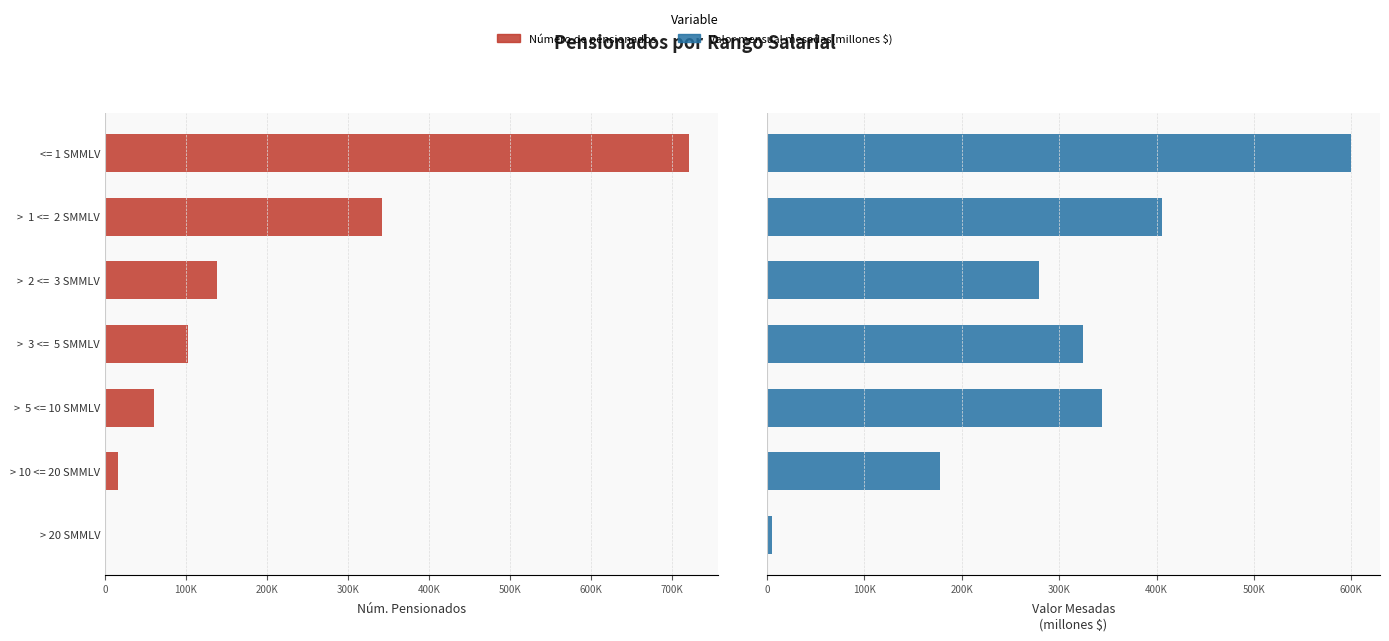

Rank the series at <= 1 SMMLV from highest to lowest value.

Número de pensionados, Valor mensual mesadas(millones $)